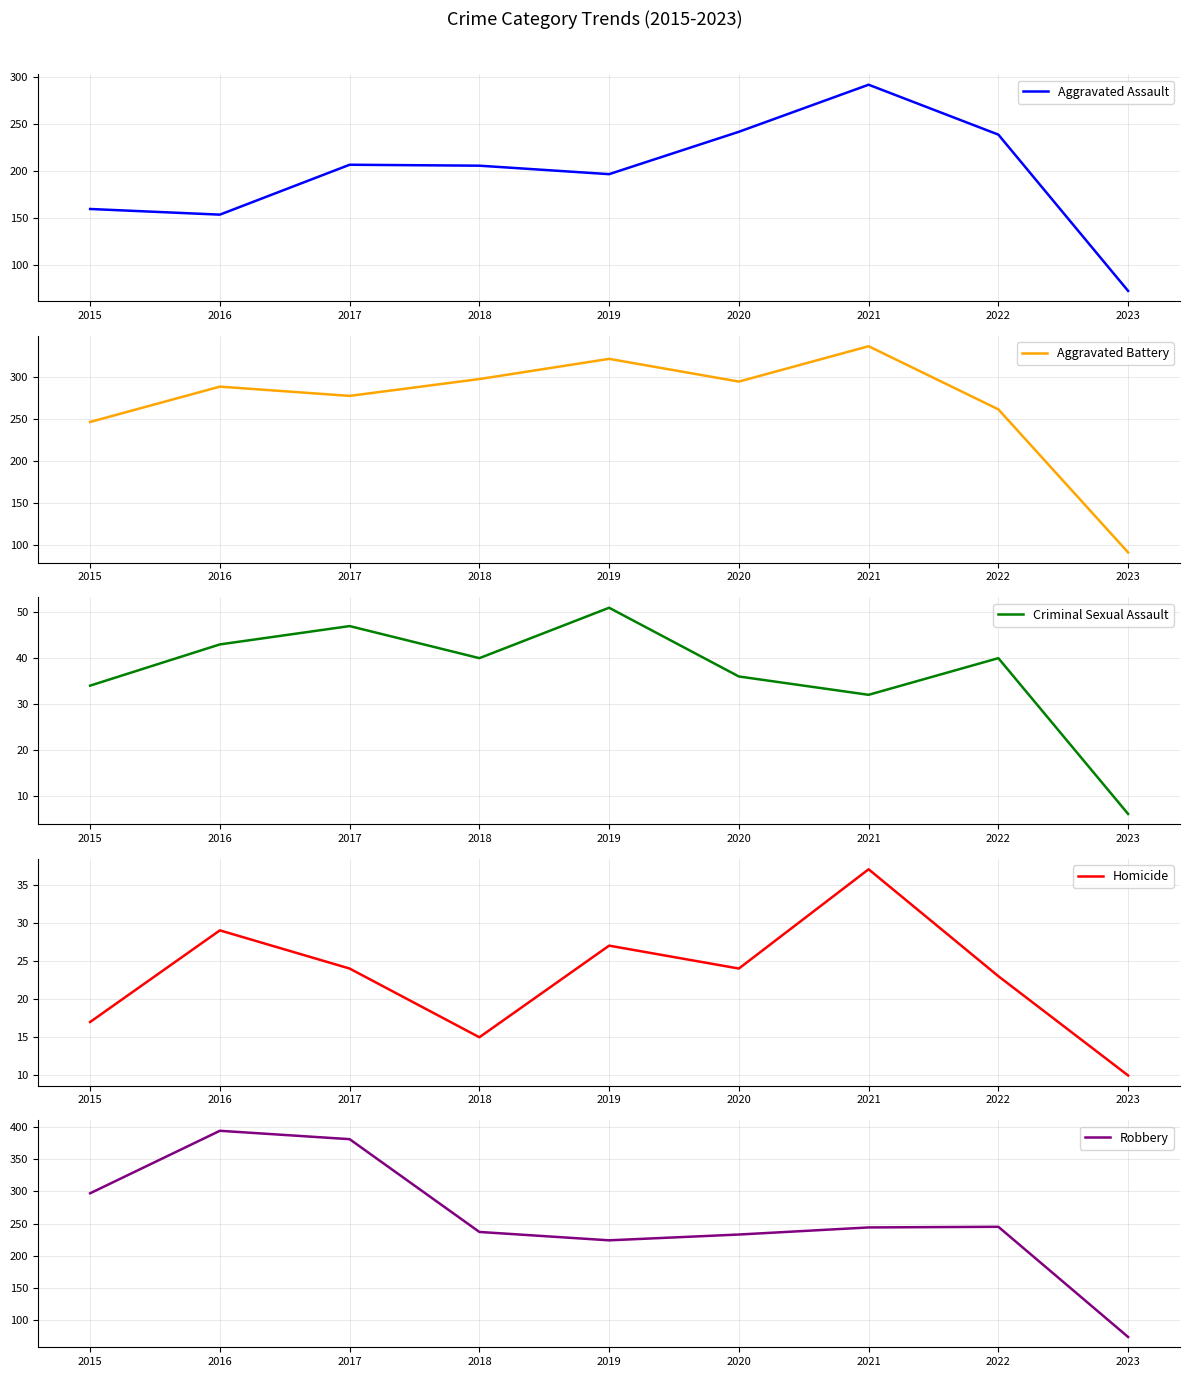

Between which two adjacent categories do Criminal Sexual Assault and Homicide first intersect?

2020 and 2021